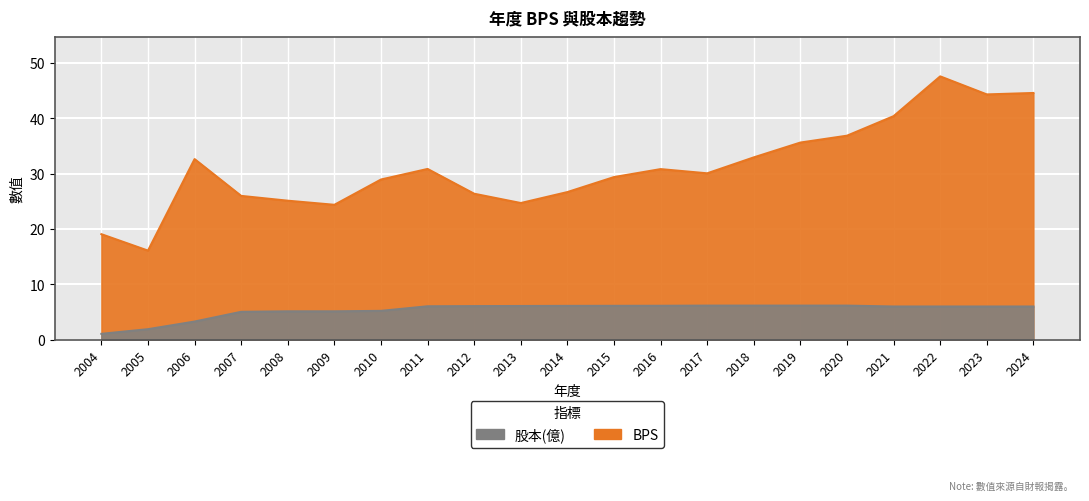

How many interior local valleys does the BPS series have?

5